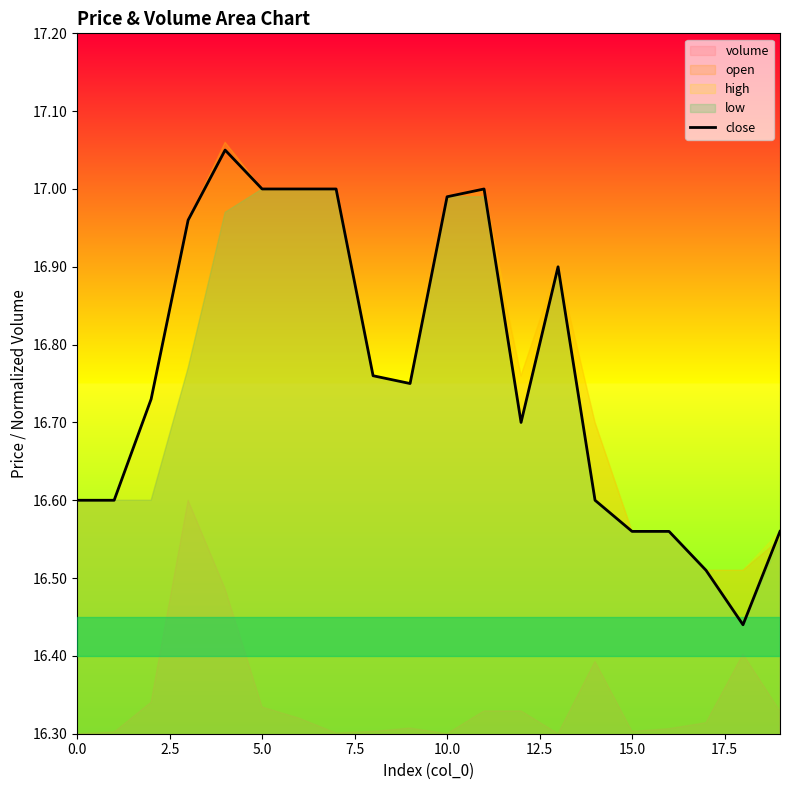

The value of close at 0.0 is 8.8. True or false?

False